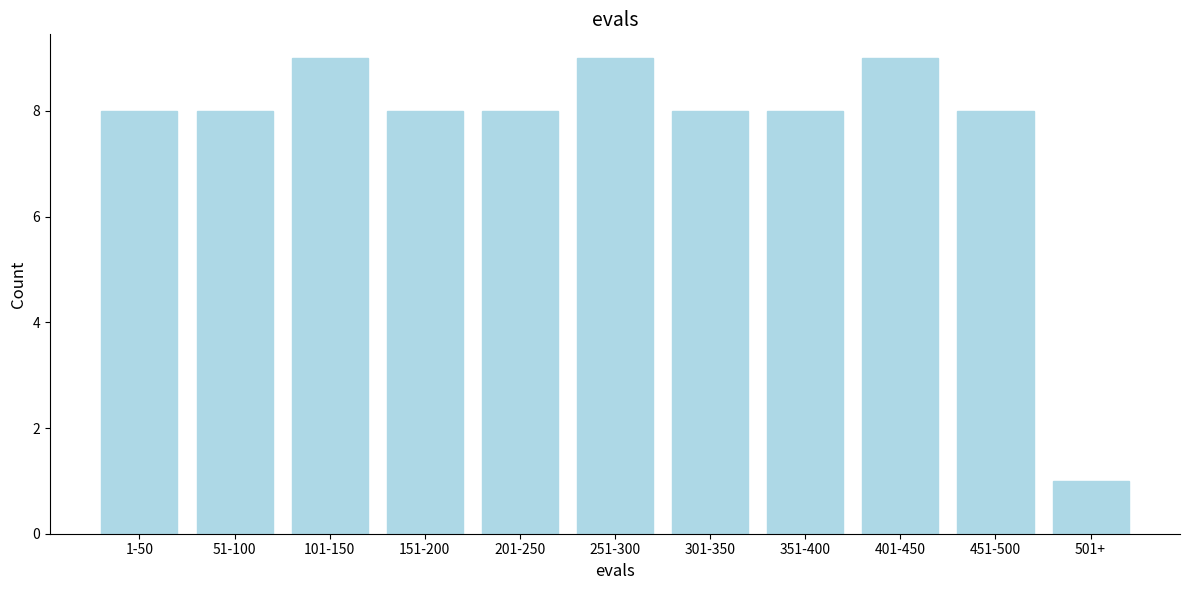

Reading left to right, extract all data points from this chart.

8	8	9	8	8	9	8	8	9	8	1